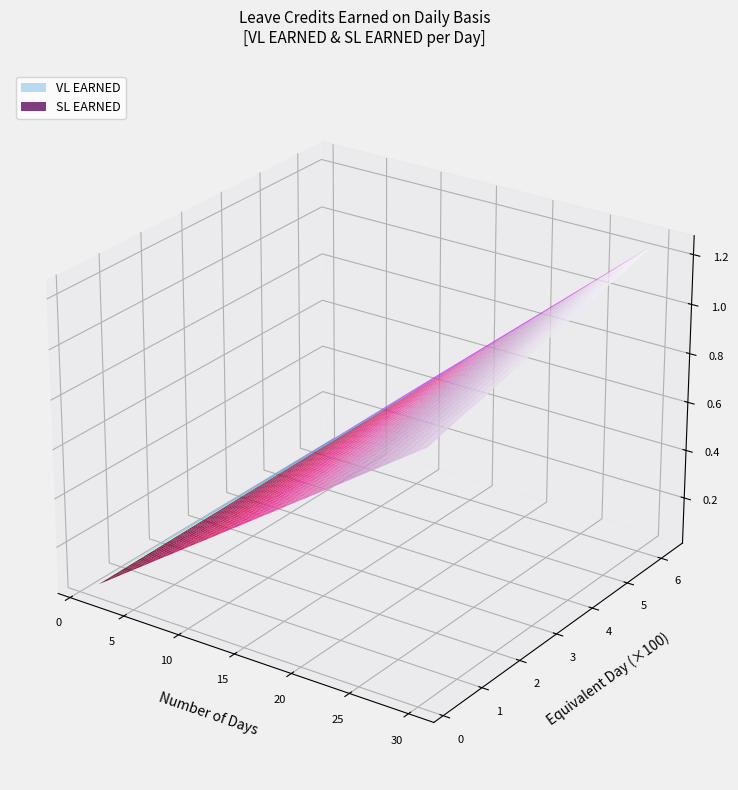

Reading left to right, what are all the values shown in this chart?

VL EARNED: 1=0.0	2=0.1	3=0.1	4=0.2	5=0.2	6=0.2	7=0.3	8=0.3	9=0.4	10=0.4	11=0.5	12=0.5	13=0.5	14=0.6	15=0.6	16=0.7	17=0.7	18=0.8	19=0.8	20=0.8	21=0.9	22=0.9	23=1.0	24=1.0	25=1.0	26=1.1	27=1.1	28=1.2	29=1.2	30=1.2
SL EARNED: 1=0.0	2=0.1	3=0.1	4=0.2	5=0.2	6=0.2	7=0.3	8=0.3	9=0.4	10=0.4	11=0.5	12=0.5	13=0.5	14=0.6	15=0.6	16=0.7	17=0.7	18=0.8	19=0.8	20=0.8	21=0.9	22=0.9	23=1.0	24=1.0	25=1.0	26=1.1	27=1.1	28=1.2	29=1.2	30=1.2